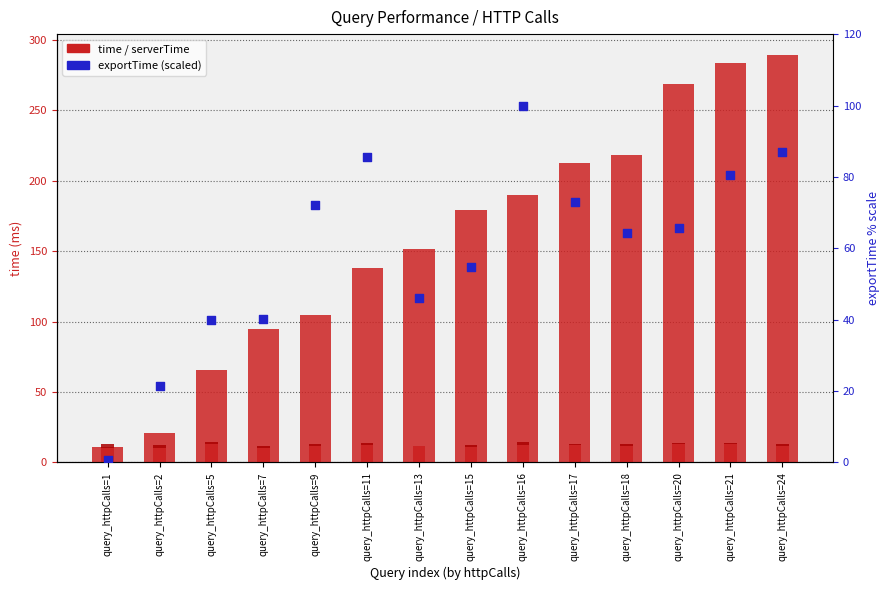

At which category is the sum across all series the highest?

query_httpCalls=24